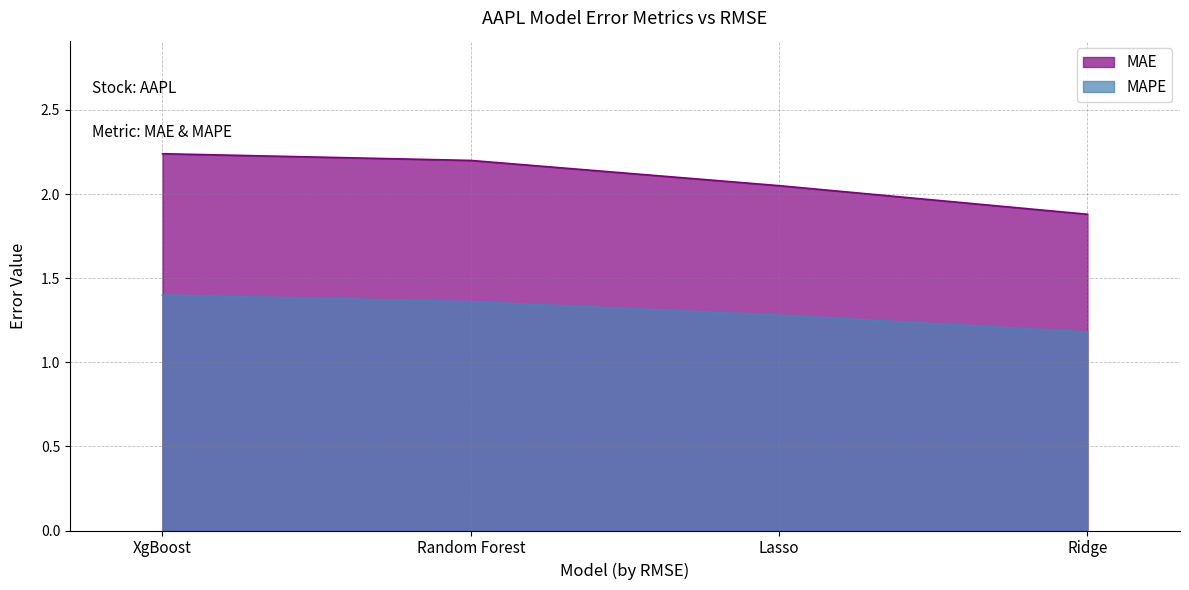

How many lines are shown in the chart?

2